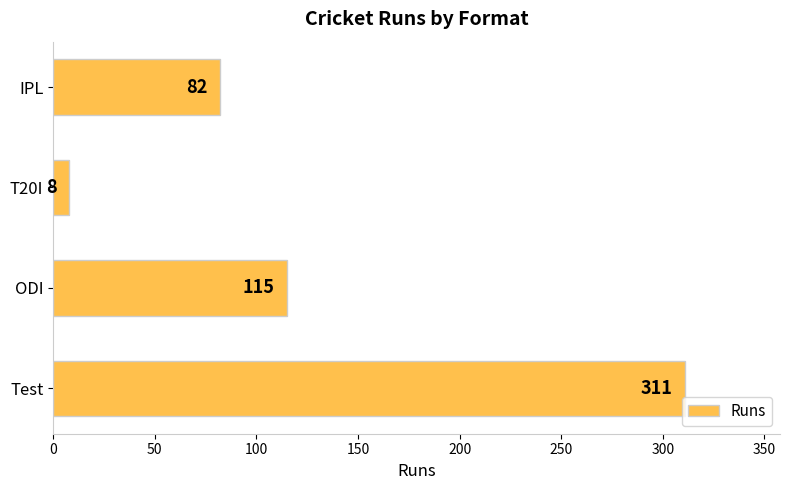

Which has a higher value, Test or ODI?

Test